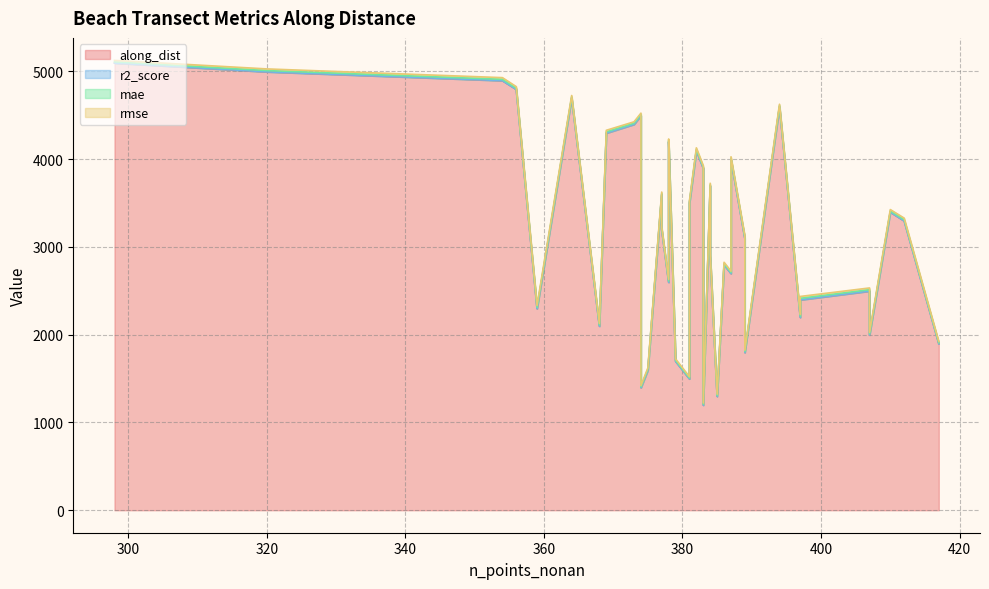

Reading left to right, list all the values displayed in this chart.

along_dist: 298=5094.4	320=4994.4	354=4894.4	356=4794.4	364=4696.0	394=4596.0	374=4496.0	373=4396.0	369=4296.3	378=4196.3	382=4096.3	387=3996.3	383=3896.3	378=3796.3	384=3696.3	377=3596.3	381=3496.3	410=3396.3	412=3296.3	377=3196.3	389=3096.3	384=2996.3	384=2896.3	386=2796.3	387=2696.3	378=2596.3	407=2496.3	397=2396.3	359=2296.3	397=2196.3	368=2096.3	407=1996.3	417=1896.3	389=1796.3	379=1696.3	375=1596.3	381=1496.3	374=1396.3	385=1296.3	383=1196.3
r2_score: 298=0.0	320=0.0	354=0.0	356=0.0	364=0.0	394=0.0	374=0.1	373=0.1	369=0.1	378=0.1	382=0.1	387=0.1	383=0.1	378=0.1	384=0.1	377=0.1	381=0.1	410=0.1	412=0.1	377=0.1	389=0.1	384=0.1	384=0.1	386=0.1	387=0.1	378=0.1	407=0.1	397=0.1	359=0.1	397=0.1	368=0.1	407=0.2	417=0.2	389=0.2	379=0.2	375=0.3	381=0.3	374=0.3	385=0.2	383=0.2
mae: 298=13.6	320=14.9	354=15.1	356=14.1	364=12.9	394=13.1	374=12.5	373=13.0	369=14.4	378=14.8	382=14.6	387=13.6	383=12.8	378=13.1	384=12.7	377=12.6	381=12.4	410=13.0	412=13.9	377=12.9	389=12.9	384=12.6	384=12.6	386=12.4	387=12.0	378=15.0	407=16.1	397=17.7	359=16.5	397=15.4	368=14.0	407=12.8	417=11.4	389=11.9	379=12.2	375=11.0	381=10.6	374=10.3	385=11.2	383=11.3
rmse: 298=17.2	320=18.7	354=19.1	356=17.7	364=16.2	394=16.4	374=15.5	373=16.2	369=17.8	378=18.4	382=18.0	387=17.0	383=15.9	378=16.4	384=15.9	377=16.1	381=15.6	410=16.4	412=17.9	377=16.2	389=16.6	384=15.9	384=16.1	386=15.8	387=15.1	378=18.3	407=19.9	397=21.5	359=19.9	397=18.9	368=17.5	407=16.7	417=14.9	389=15.3	379=15.3	375=14.0	381=13.8	374=13.0	385=14.4	383=14.5